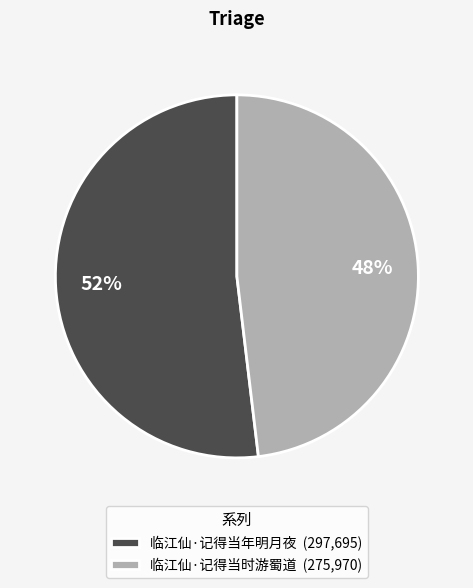

Is there any slice that represents more than half of the pie?

Yes